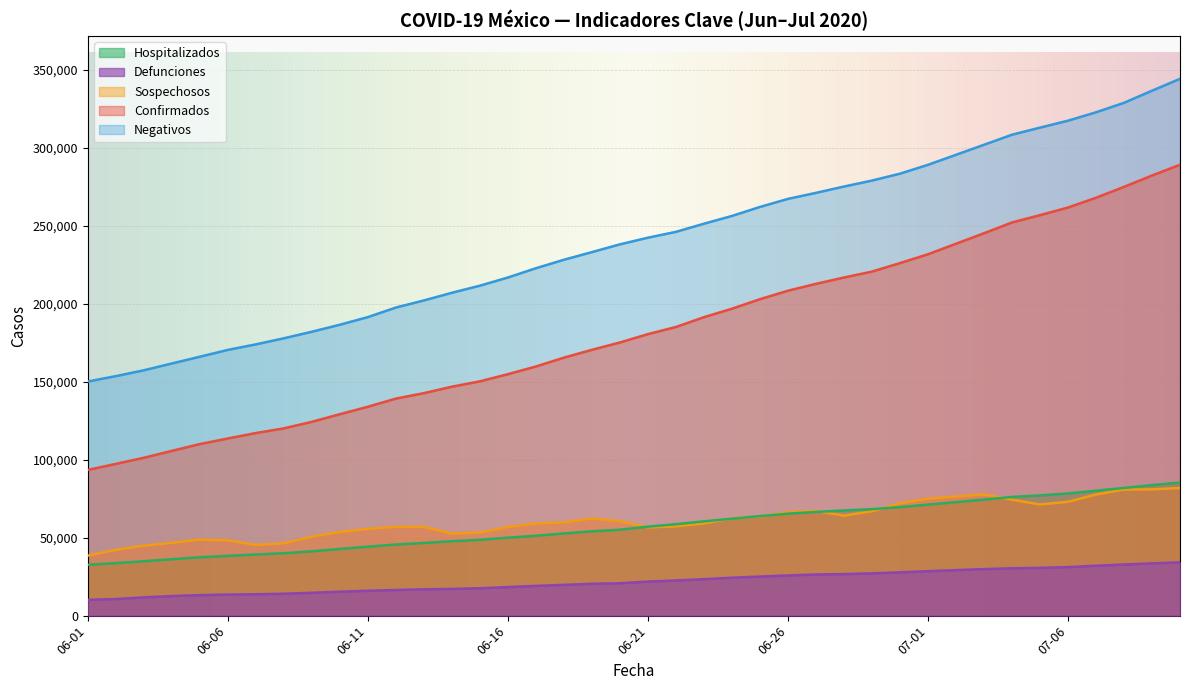

Is the value of Defunciones at 2020-06-22 greater than the value of Hospitalizados at 2020-08-10?

No